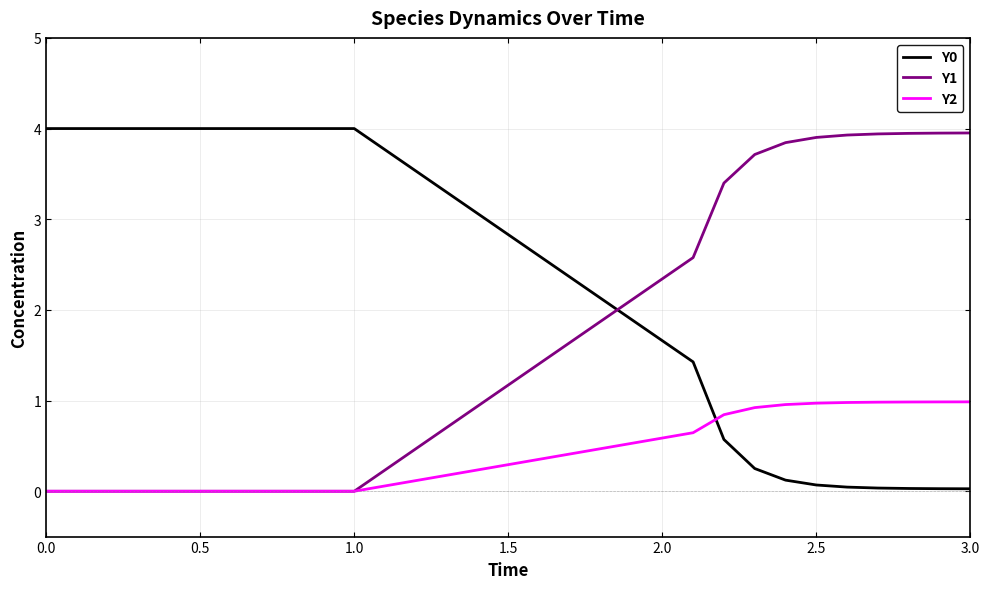

What is the average value of the Y1 series?

1.8